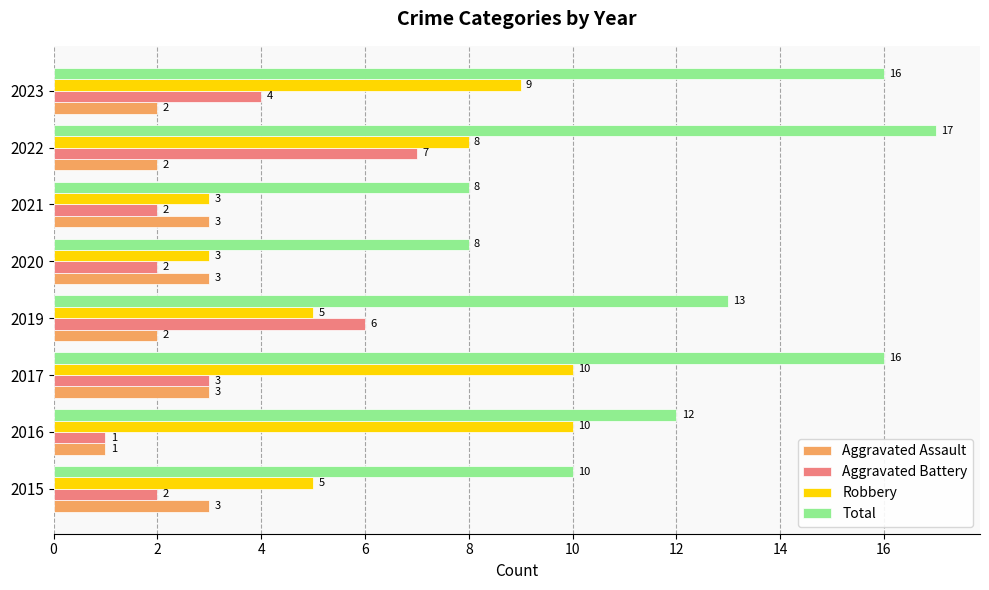

What are all the series names shown in the legend?

Aggravated Assault, Aggravated Battery, Robbery, Total